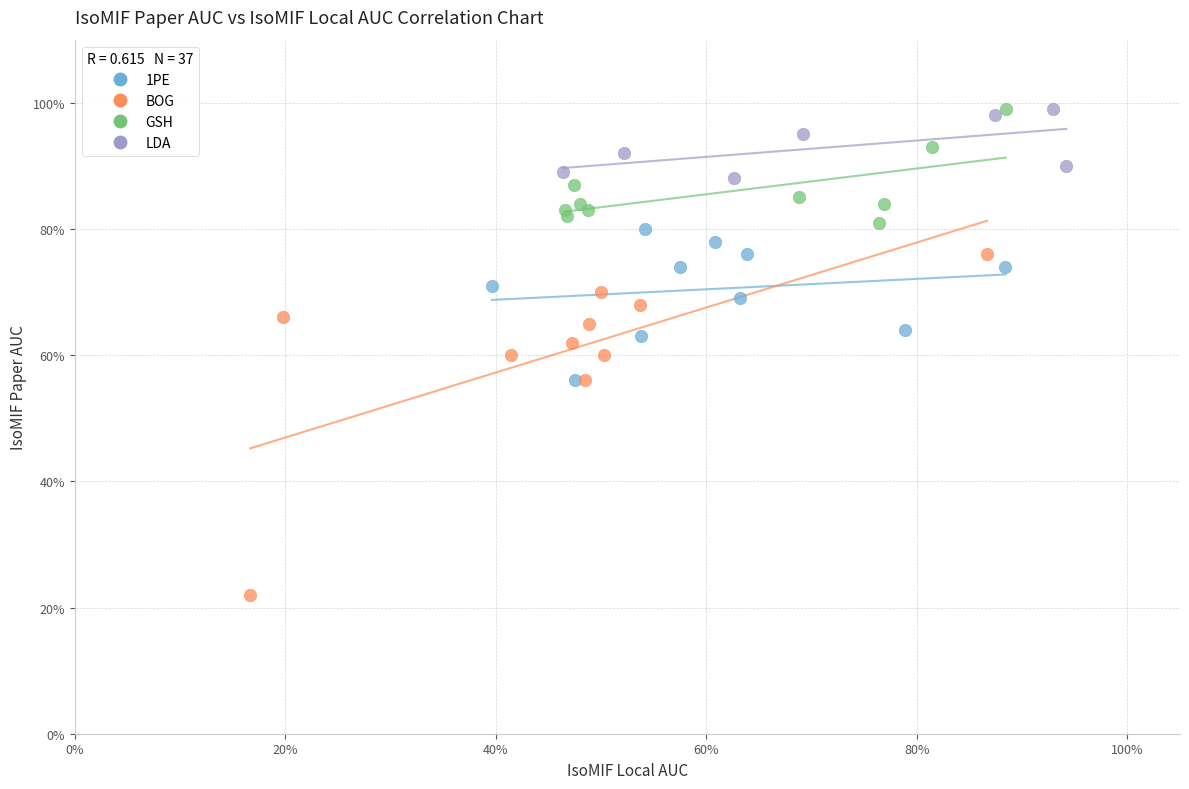

What are all the series names shown in the legend?

1PE, BOG, GSH, LDA